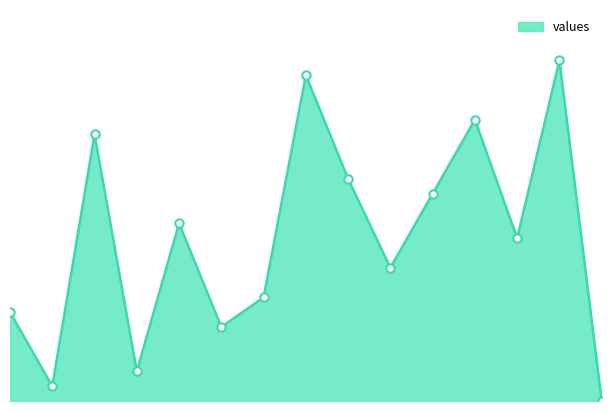

How many lines are shown in the chart?

1